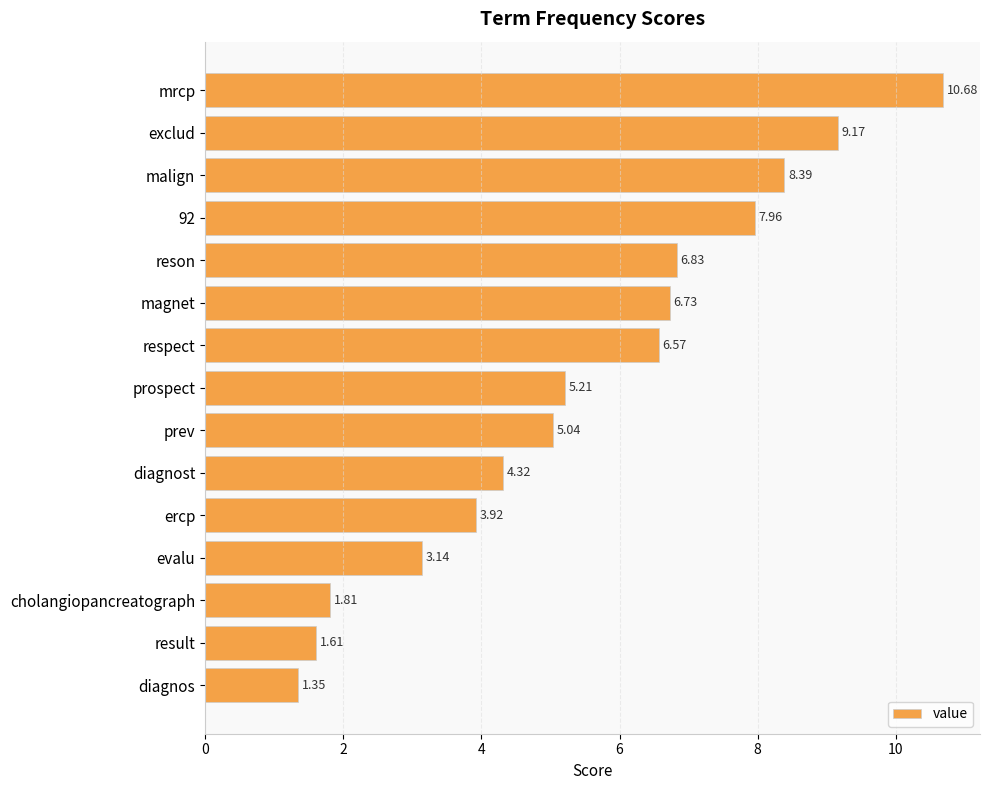

List the labels in order of value, smallest first.

diagnos, result, cholangiopancreatograph, evalu, ercp, diagnost, prev, prospect, respect, magnet, reson, 92, malign, exclud, mrcp